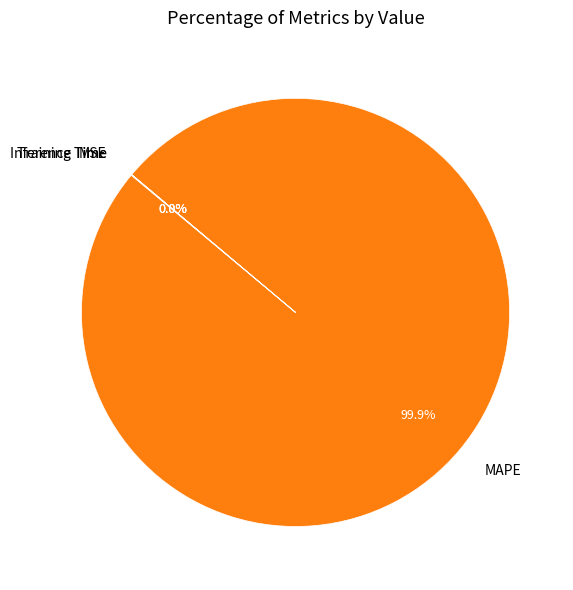

Which category has the biggest portion of the pie?

MAPE